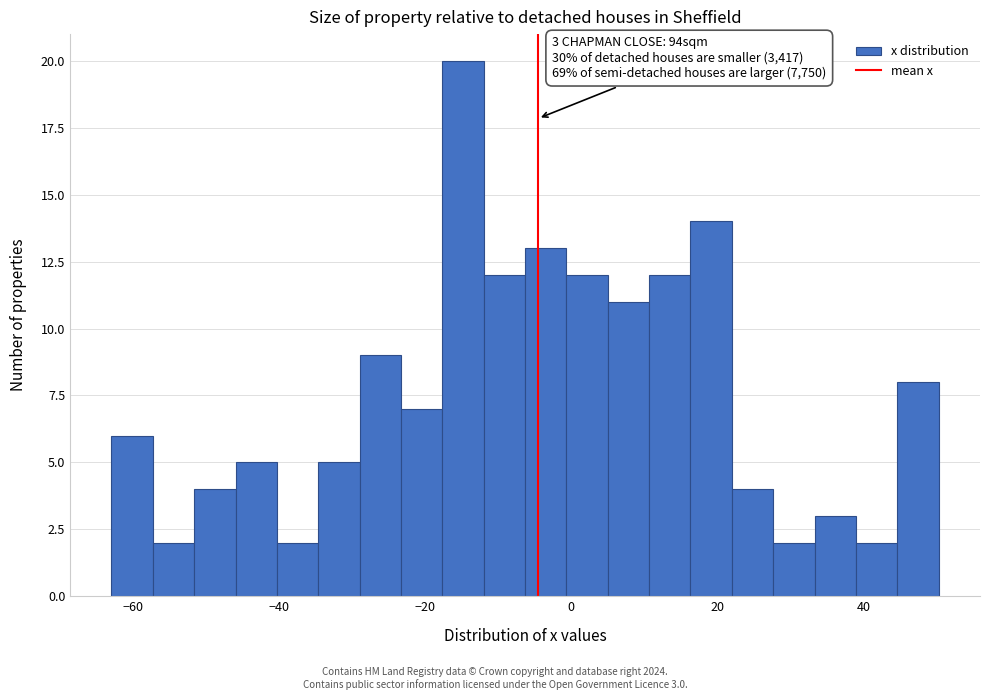

Read against the x-axis, roughly where is the centre of the tallest bar?

-14